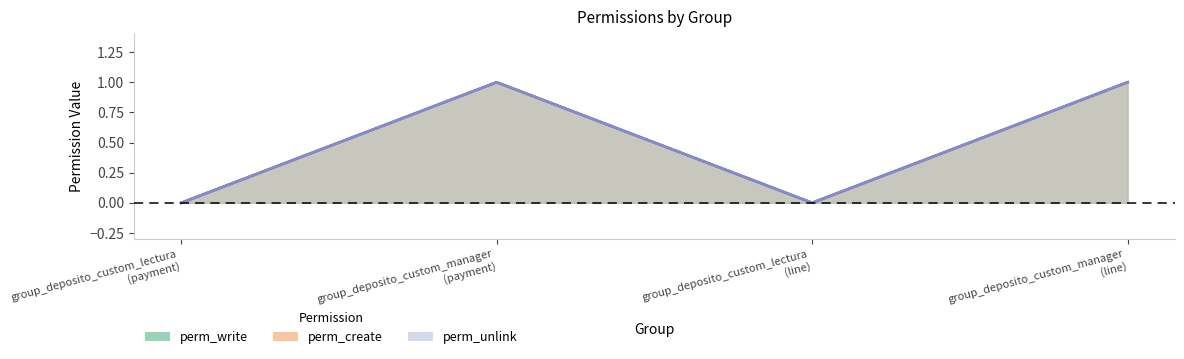

Rank the series at group_deposito_custom_lectura (payment) from lowest to highest value.

perm_write, perm_create, perm_unlink